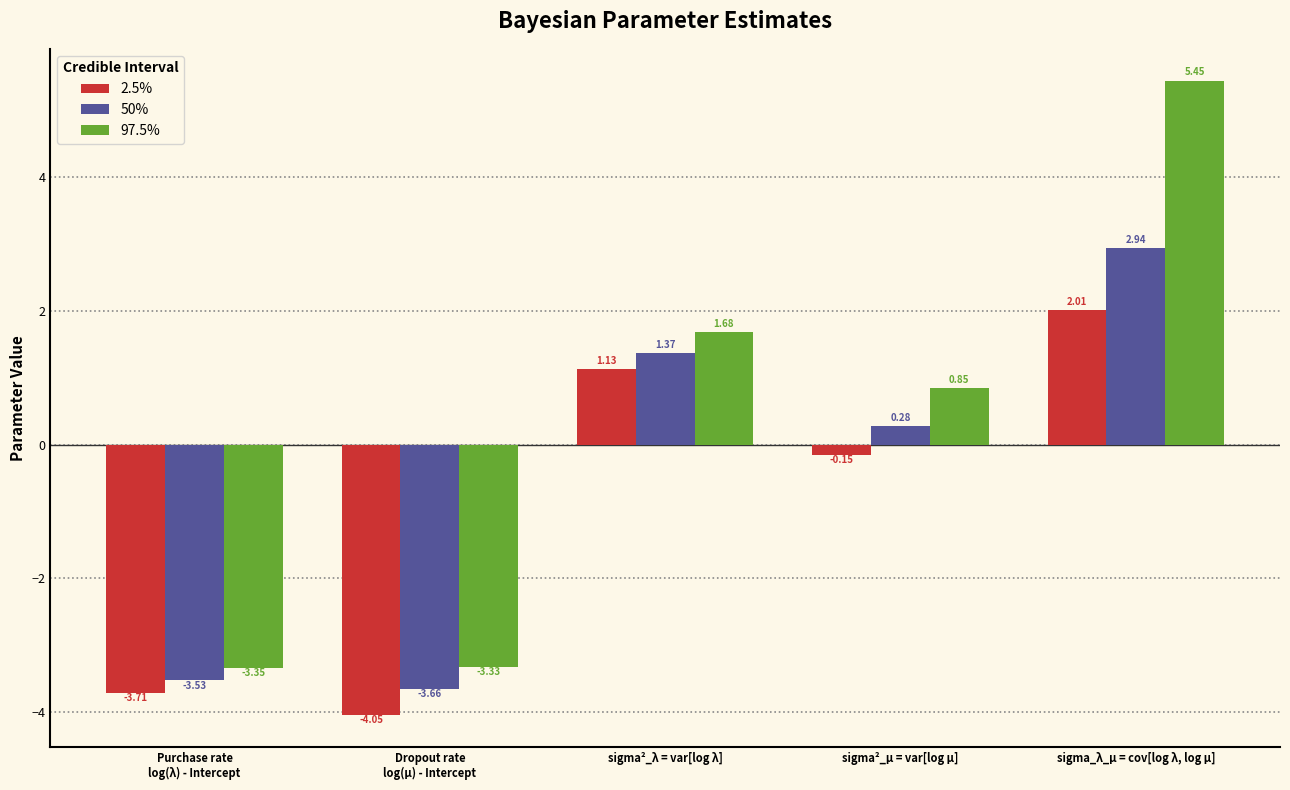

Are the bars grouped side by side (vs. stacked)?

Yes